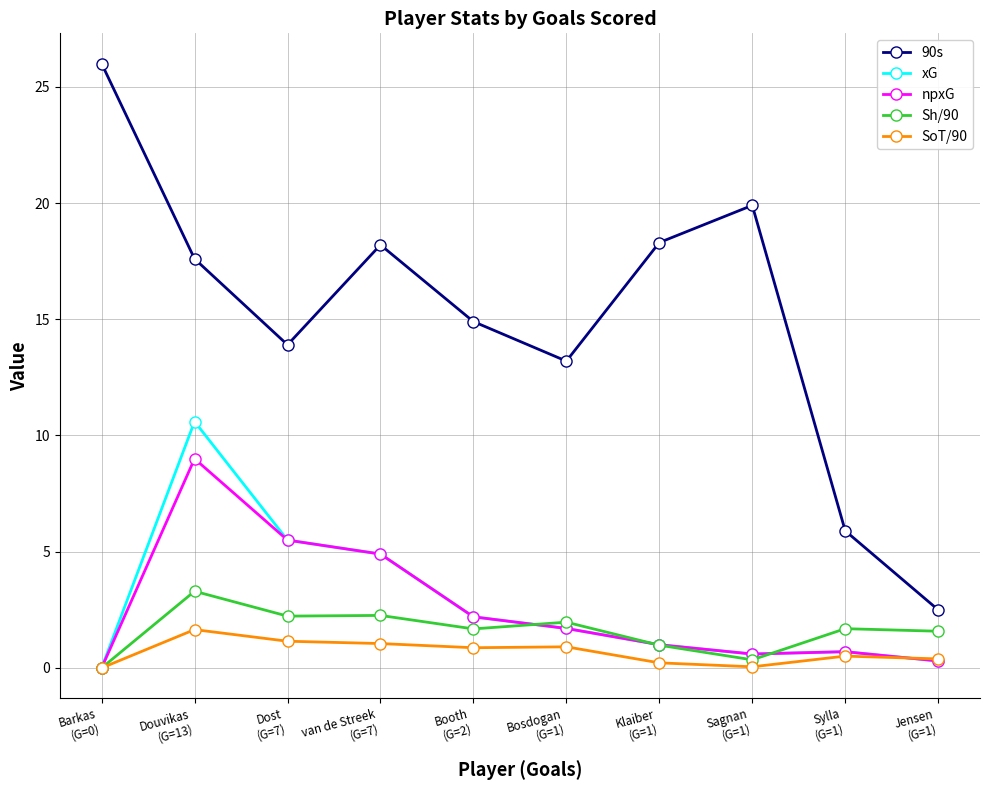

How many values in Sh/90 are above zero?

9